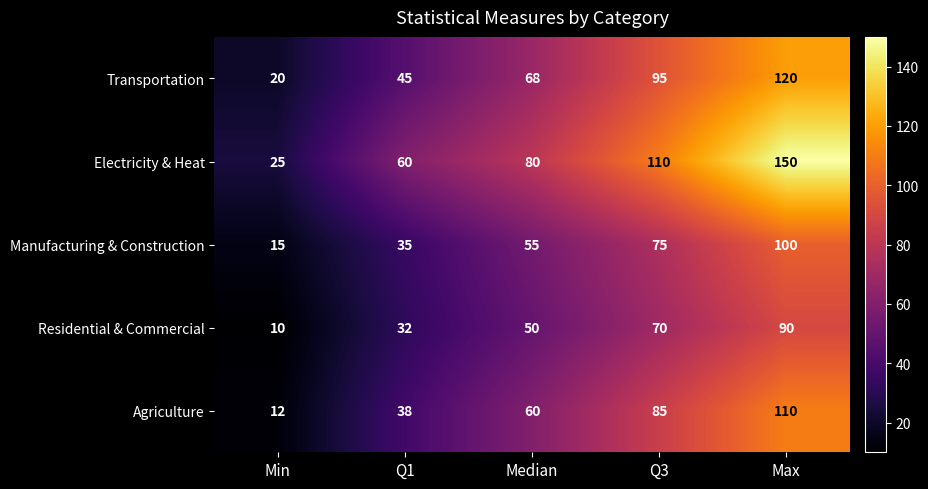

Reading right to left, list all the values displayed in this chart.

Transportation: Max=120	Q3=95	Median=68	Q1=45	Min=20
Electricity & Heat: Max=150	Q3=110	Median=80	Q1=60	Min=25
Manufacturing & Construction: Max=100	Q3=75	Median=55	Q1=35	Min=15
Residential & Commercial: Max=90	Q3=70	Median=50	Q1=32	Min=10
Agriculture: Max=110	Q3=85	Median=60	Q1=38	Min=12